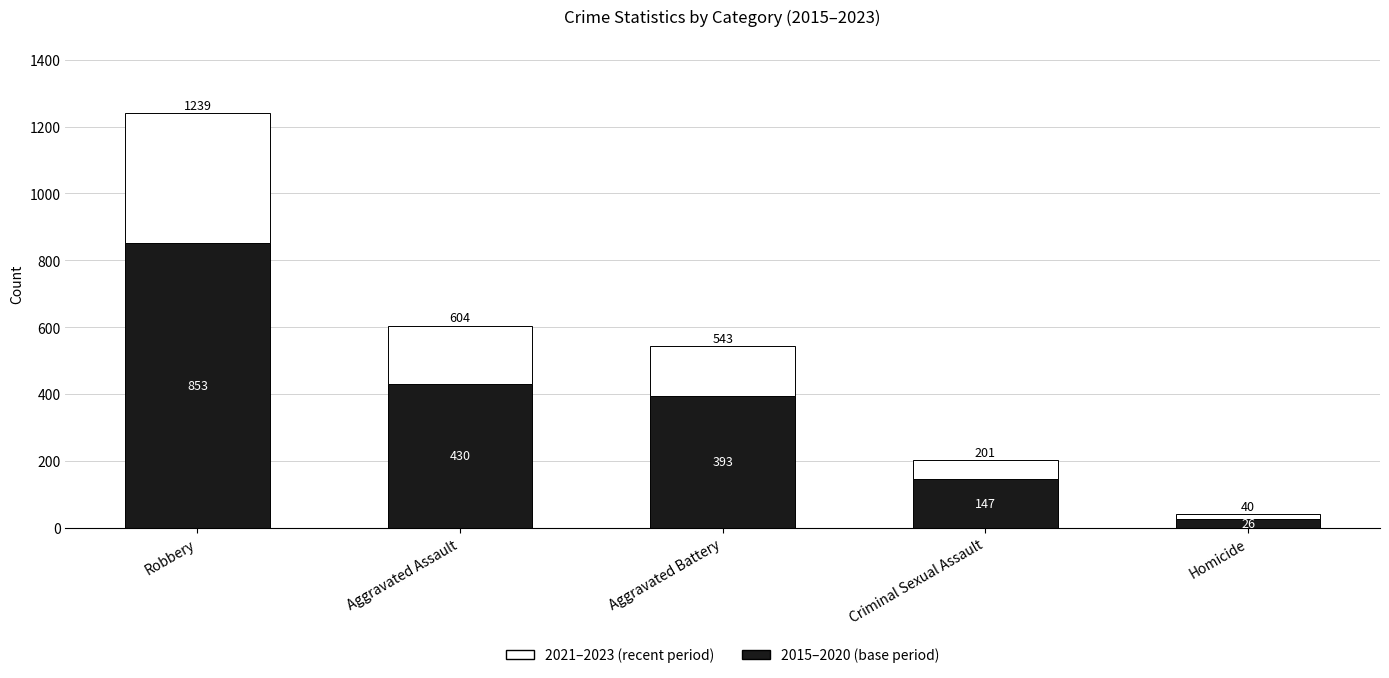

Reading left to right, transcribe the values for 2015–2020 (base period).

853	430	393	147	26